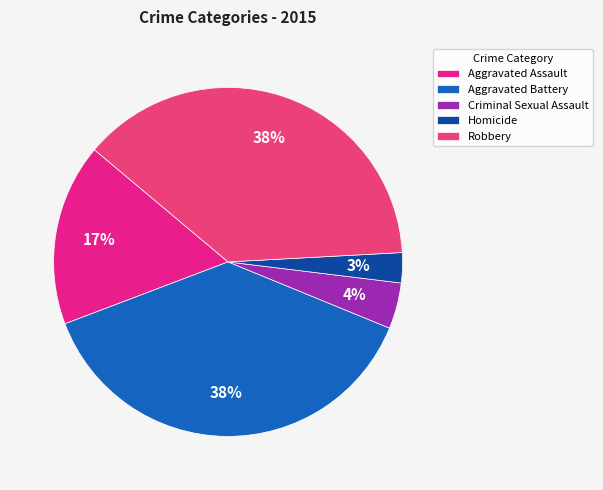

What is the smallest slice in the pie chart?

Homicide